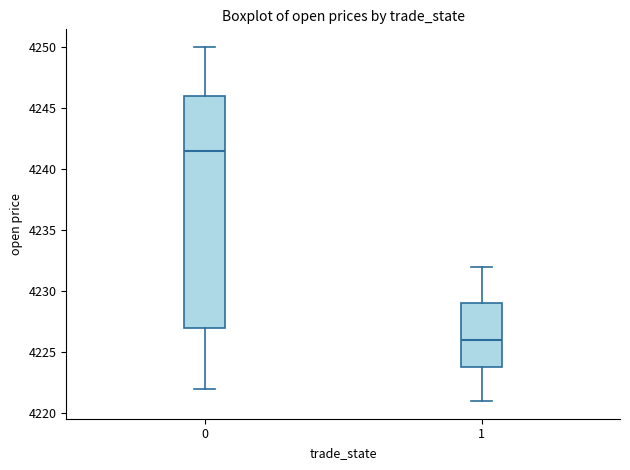

Where is the upper edge of the box at x = 0 on the y-axis? The values are not printed on the chart, so give them approximately, as read against the axis.

4246.0